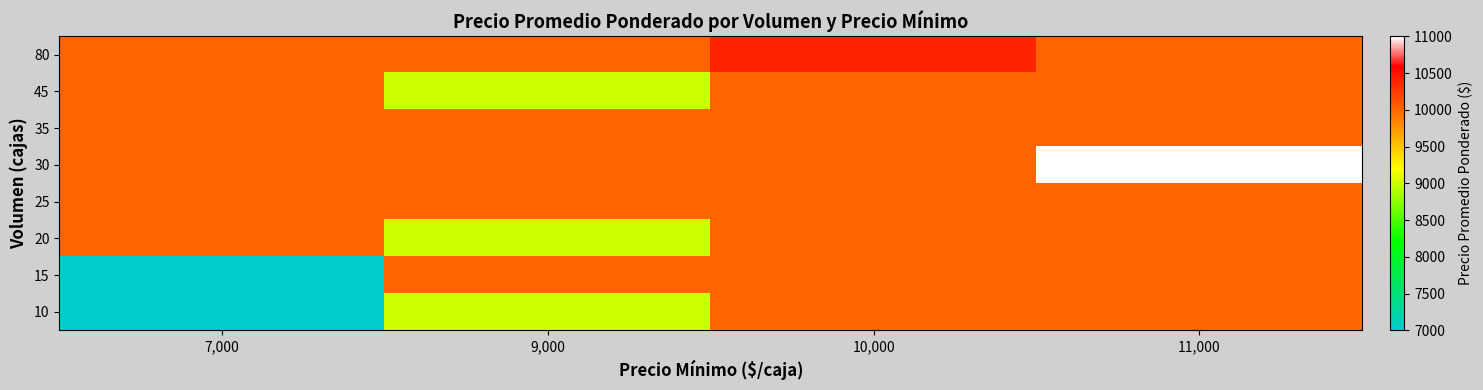

Which has a higher value, 7,000 or 11,000?

11,000